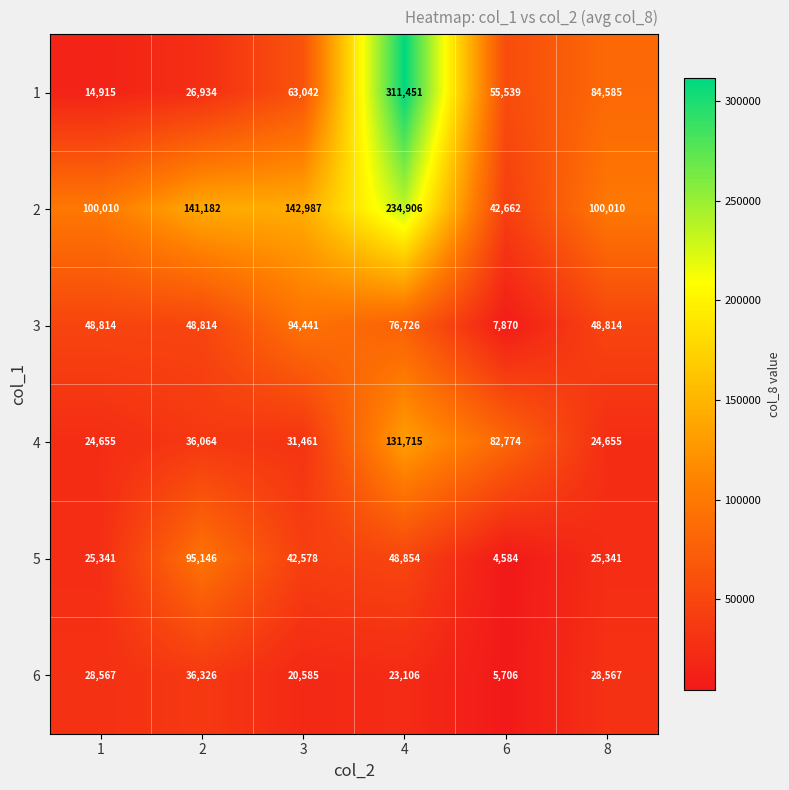

What is the difference between the 6 values at 4 and 1?

5461